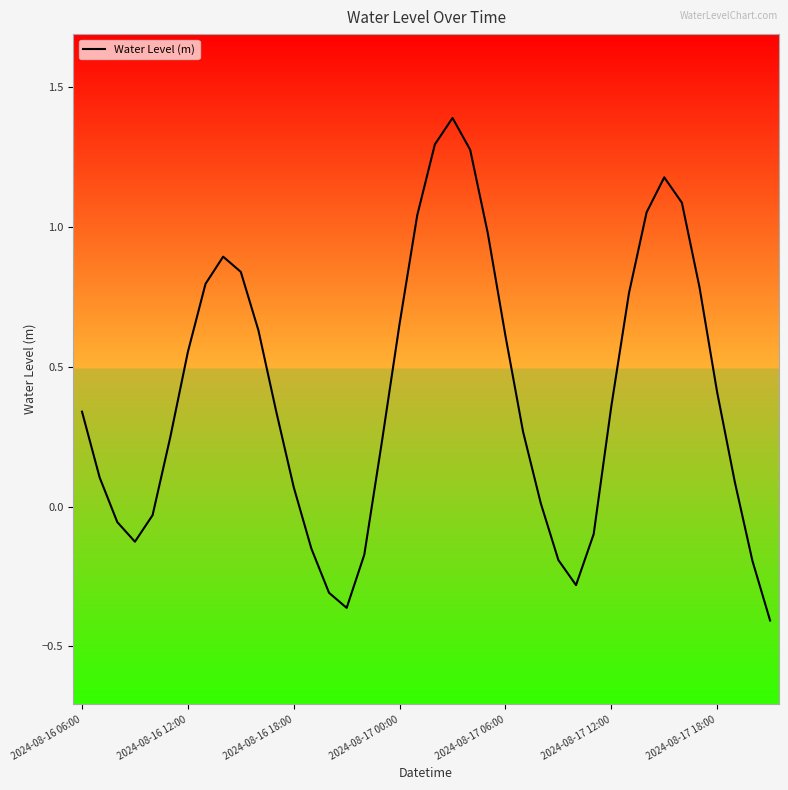

Is this an area chart (filled region under the line)?

No